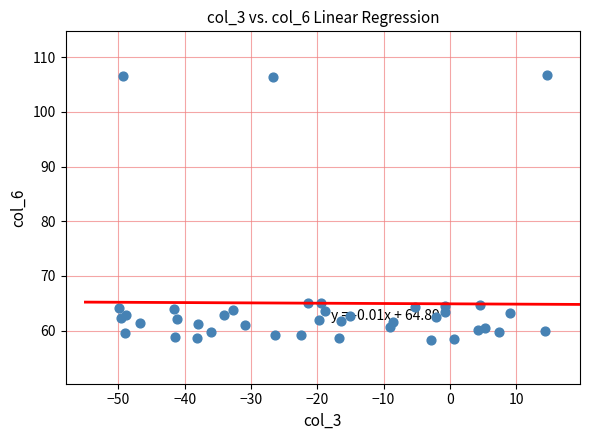

Count the number of points in this scatter plot.

40